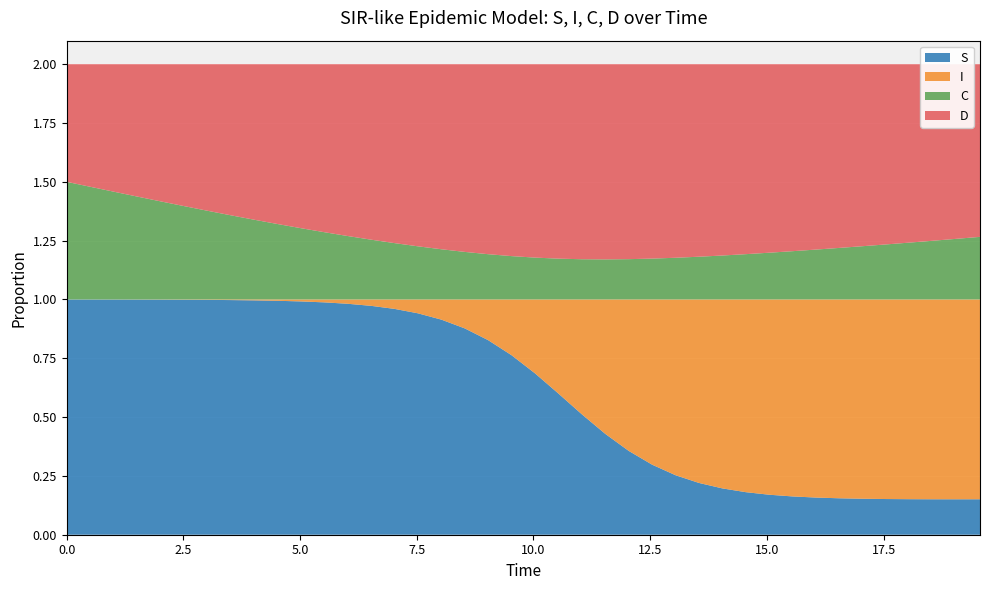

Reading left to right, what are all the values shown in this chart?

S: 0=1.0	1=1.0	2=1.0	3=1.0	4=1.0	5=1.0	6=1.0	7=1.0	8=1.0	9=1.0	10=1.0	11=1.0	12=1.0	13=1.0	14=1.0	15=0.9	16=0.9	17=0.9	18=0.8	19=0.8	20=0.7	21=0.6	22=0.5	23=0.4	24=0.4	25=0.3	26=0.3	27=0.2	28=0.2	29=0.2	30=0.2	31=0.2	32=0.2	33=0.2	34=0.2	35=0.2	36=0.2	37=0.2	38=0.2	39=0.2
I: 0=0.0	1=0.0	2=0.0	3=0.0	4=0.0	5=0.0	6=0.0	7=0.0	8=0.0	9=0.0	10=0.0	11=0.0	12=0.0	13=0.0	14=0.0	15=0.1	16=0.1	17=0.1	18=0.2	19=0.2	20=0.3	21=0.4	22=0.5	23=0.6	24=0.6	25=0.7	26=0.7	27=0.8	28=0.8	29=0.8	30=0.8	31=0.8	32=0.8	33=0.8	34=0.8	35=0.8	36=0.8	37=0.8	38=0.8	39=0.8
C: 0=0.5	1=0.5	2=0.5	3=0.4	4=0.4	5=0.4	6=0.4	7=0.4	8=0.3	9=0.3	10=0.3	11=0.3	12=0.3	13=0.3	14=0.2	15=0.2	16=0.2	17=0.2	18=0.2	19=0.2	20=0.2	21=0.2	22=0.2	23=0.2	24=0.2	25=0.2	26=0.2	27=0.2	28=0.2	29=0.2	30=0.2	31=0.2	32=0.2	33=0.2	34=0.2	35=0.2	36=0.2	37=0.2	38=0.3	39=0.3
D: 0=0.5	1=0.5	2=0.5	3=0.6	4=0.6	5=0.6	6=0.6	7=0.6	8=0.7	9=0.7	10=0.7	11=0.7	12=0.7	13=0.7	14=0.8	15=0.8	16=0.8	17=0.8	18=0.8	19=0.8	20=0.8	21=0.8	22=0.8	23=0.8	24=0.8	25=0.8	26=0.8	27=0.8	28=0.8	29=0.8	30=0.8	31=0.8	32=0.8	33=0.8	34=0.8	35=0.8	36=0.8	37=0.8	38=0.7	39=0.7